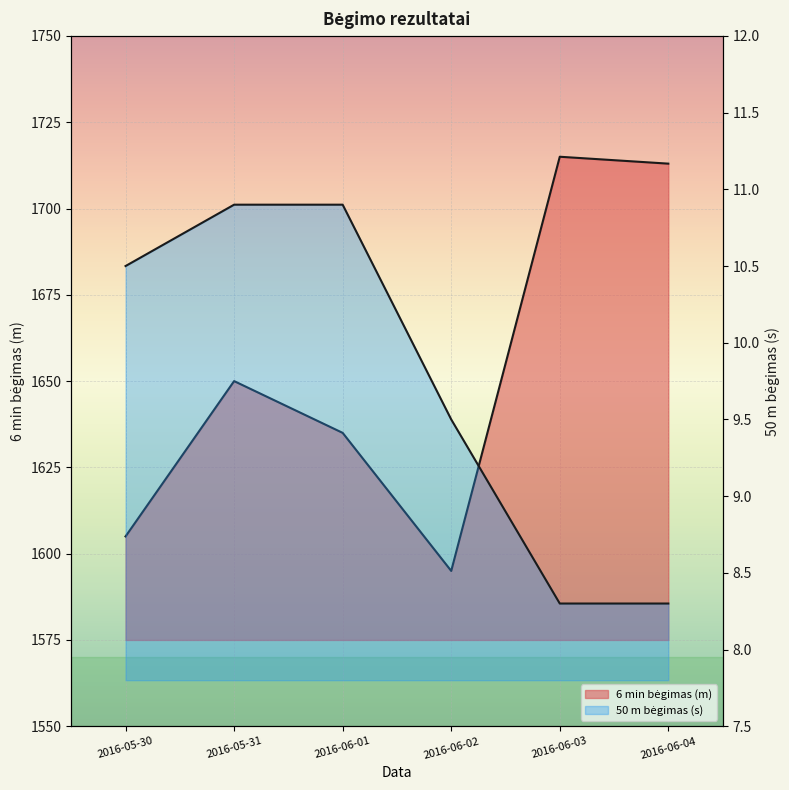

Reading right to left, extract all data points from this chart.

6 min bėgimas (m): 1713.0	1715.0	1595.0	1635.0	1650.0	1605.0
50 m bėgimas (s): 8.3	8.3	9.5	10.9	10.9	10.5